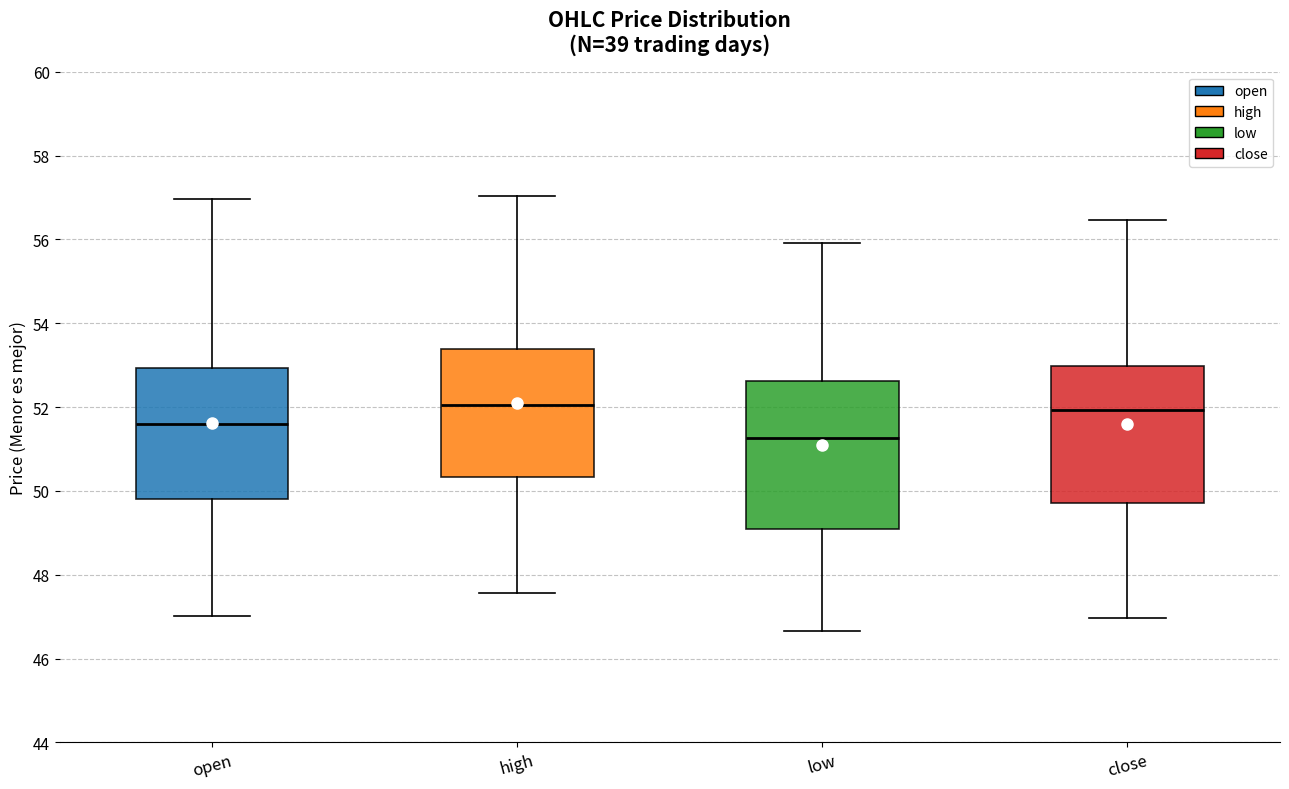

Reading left to right, transcribe this box plot: for each box, give where its median line is, the range the box spans, and where its two whiskers end, as read against the y-axis. The values are not printed on the chart, so give them approximately, as read against the axis.

open: median 51.6, box 49.8 to 53.0, whiskers 47.0 to 57.0
high: median 52.0, box 50.4 to 53.4, whiskers 47.6 to 57.0
low: median 51.2, box 49.0 to 52.6, whiskers 46.6 to 56.0
close: median 52.0, box 49.8 to 53.0, whiskers 47.0 to 56.4